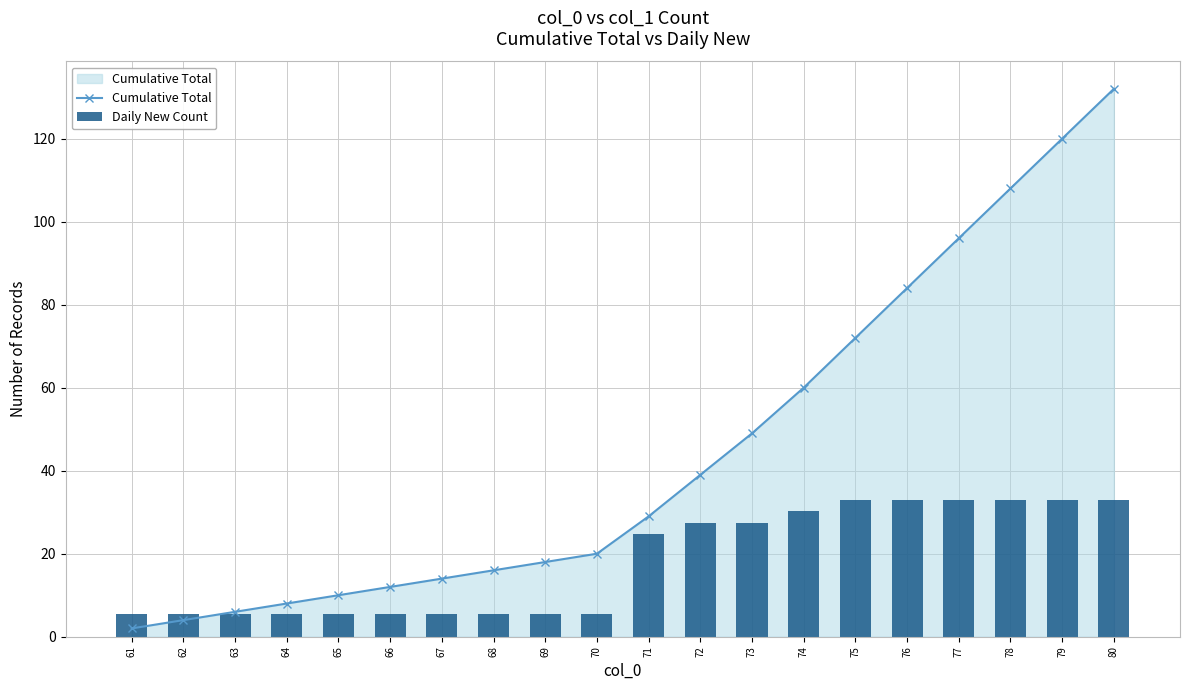

What is the total value across all series at 66?

17.5